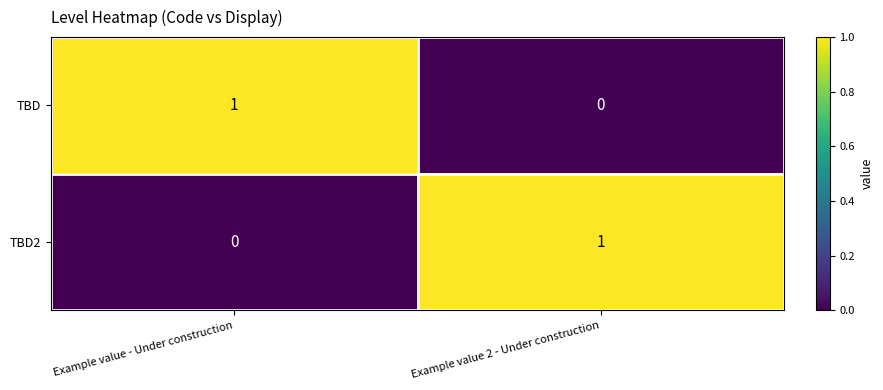

What is the total value across all series at Example value 2 - Under construction?

1